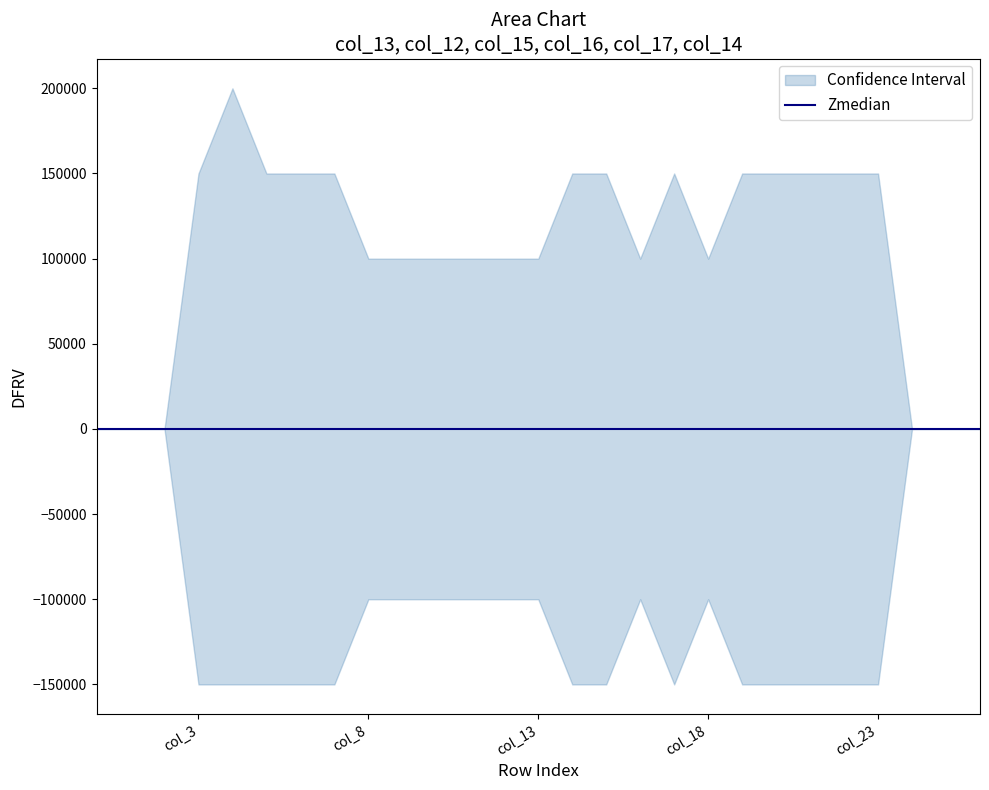

At which category does col_16 reach its first local valley?

18